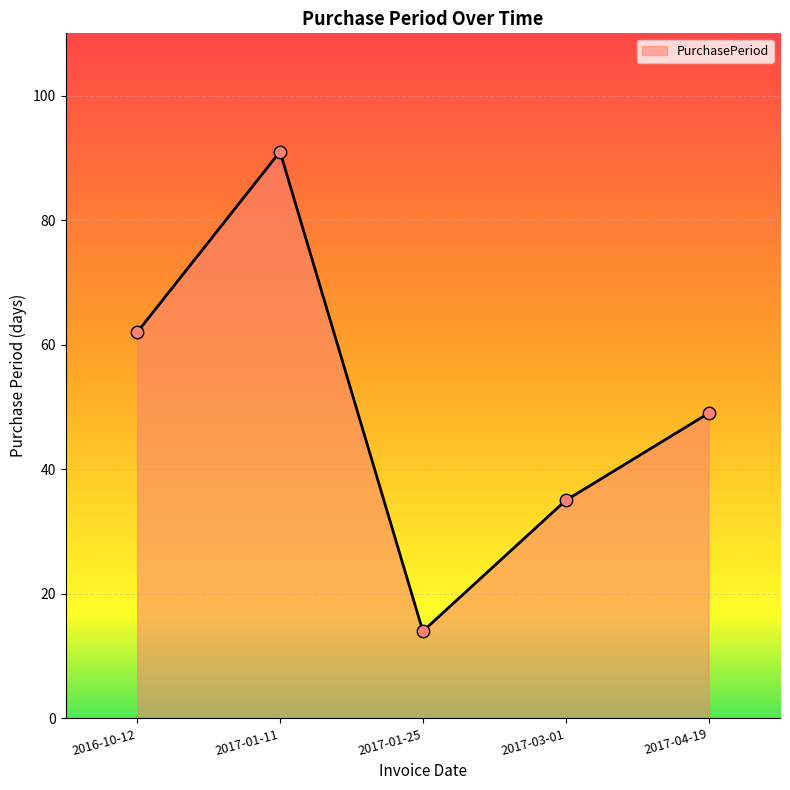

What is the ratio of the value at 2017-01-25 to the value at 2017-01-11?

0.2